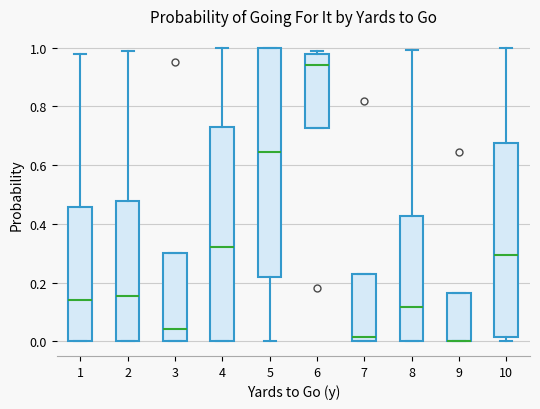

Reading left to right, read every box against the y-axis: the position of its median line, the range the box covers, and the ends of its whiskers. The values are not printed on the chart, so give them approximately, as read against the axis.

1: median 0.14, box 0.00 to 0.46, whiskers 0.00 to 0.98
2: median 0.16, box 0.00 to 0.48, whiskers 0.00 to 0.98
3: median 0.04, box 0.00 to 0.30, whiskers 0.00 to 0.30
4: median 0.32, box 0.00 to 0.72, whiskers 0.00 to 1.00
5: median 0.64, box 0.22 to 1.00, whiskers 0.00 to 1.00
6: median 0.94, box 0.72 to 0.98, whiskers 0.72 to 1.00
7: median 0.02, box 0.00 to 0.22, whiskers 0.00 to 0.22
8: median 0.12, box 0.00 to 0.42, whiskers 0.00 to 1.00
9: median 0.00 (drawn on the box's lower edge), box 0.00 to 0.16, whiskers 0.00 to 0.16
10: median 0.30, box 0.02 to 0.68, whiskers 0.00 to 1.00